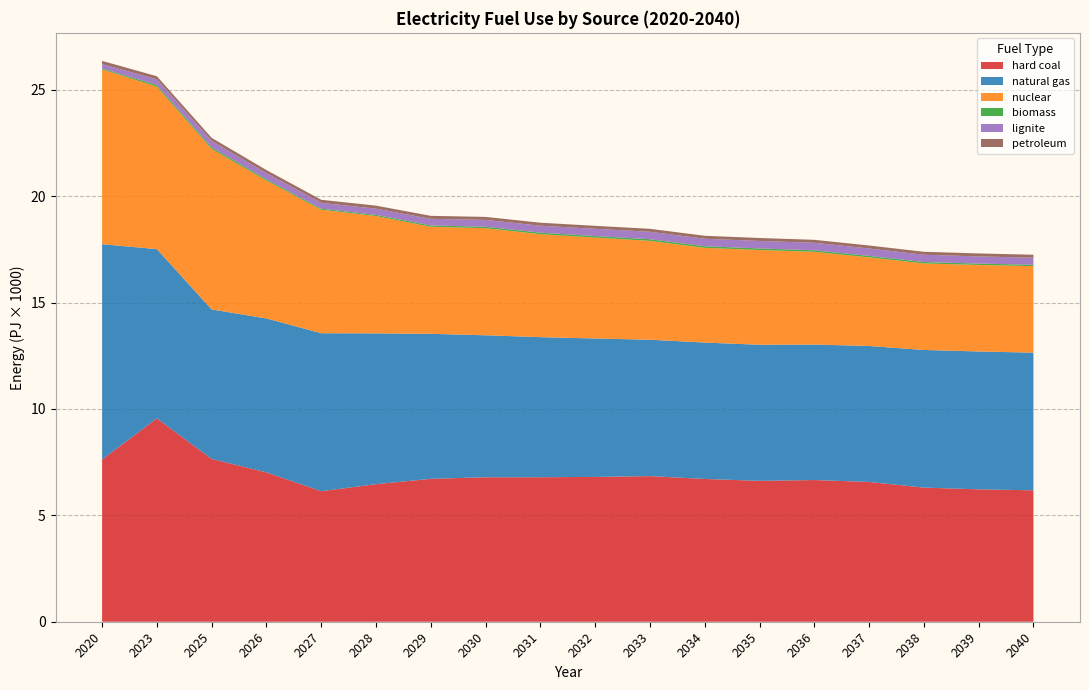

Reading left to right, list all the values displayed in this chart.

hard coal: 2020=7622460000000000	2023=9557880000000000	2025=7651500000000000	2026=7020160000000000	2027=6134550000000000	2028=6465420000000000	2029=6715880000000000	2030=6789960000000000	2031=6791140000000000	2032=6805810000000000	2033=6844190000000000	2034=6710570000000000	2035=6621140000000000	2036=6658850000000000	2037=6569730000000000	2038=6303530000000000	2039=6222440000000000	2040=6176560000000000
natural gas: 2020=10121700000000000	2023=7953780000000000	2025=7025450000000000	2026=7233570000000000	2027=7423940000000000	2028=7086720000000000	2029=6815280000000000	2030=6672700000000000	2031=6582840000000000	2032=6505160000000000	2033=6409570000000000	2034=6409200000000000	2035=6396820000000000	2036=6367550000000000	2037=6389990000000000	2038=6468000000000000	2039=6478630000000000	2040=6469070000000000
nuclear: 2020=8215840000000000	2023=7636890000000000	2025=7540390000000000	2026=6478980000000000	2027=5803530000000000	2028=5514050000000000	2029=5031590000000000	2030=5031590000000000	2031=4838600000000000	2032=4742110000000000	2033=4645620000000000	2034=4452630000000000	2035=4452630000000000	2036=4356140000000000	2037=4163160000000000	2038=4066660000000000	2039=4066660000000000	2040=4066660000000000
biomass: 2020=41876900000000	2023=76781500000000	2025=74417100000000	2026=62294200000000	2027=51307700000000	2028=53937000000000	2029=62217400000000	2030=68216500000000	2031=71769300000000	2032=73291700000000	2033=76383200000000	2034=75456500000000	2035=72596600000000	2036=71736500000000	2037=68900900000000	2038=66676300000000	2039=63559600000000	2040=61546300000000
lignite: 2020=204911000000000	2023=264086000000000	2025=303502000000000	2026=288142000000000	2027=273296000000000	2028=291915000000000	2029=310073000000000	2030=322695000000000	2031=327474000000000	2032=339463000000000	2033=350041000000000	2034=350928000000000	2035=351930000000000	2036=354623000000000	2037=350418000000000	2038=342188000000000	2039=337446000000000	2040=334253000000000
petroleum: 2020=150725000000000	2023=147548000000000	2025=145069000000000	2026=143568000000000	2027=143099000000000	2028=142635000000000	2029=140759000000000	2030=140642000000000	2031=140369000000000	2032=140257000000000	2033=140017000000000	2034=139872000000000	2035=139593000000000	2036=139341000000000	2037=139341000000000	2038=139336000000000	2039=139302000000000	2040=139302000000000